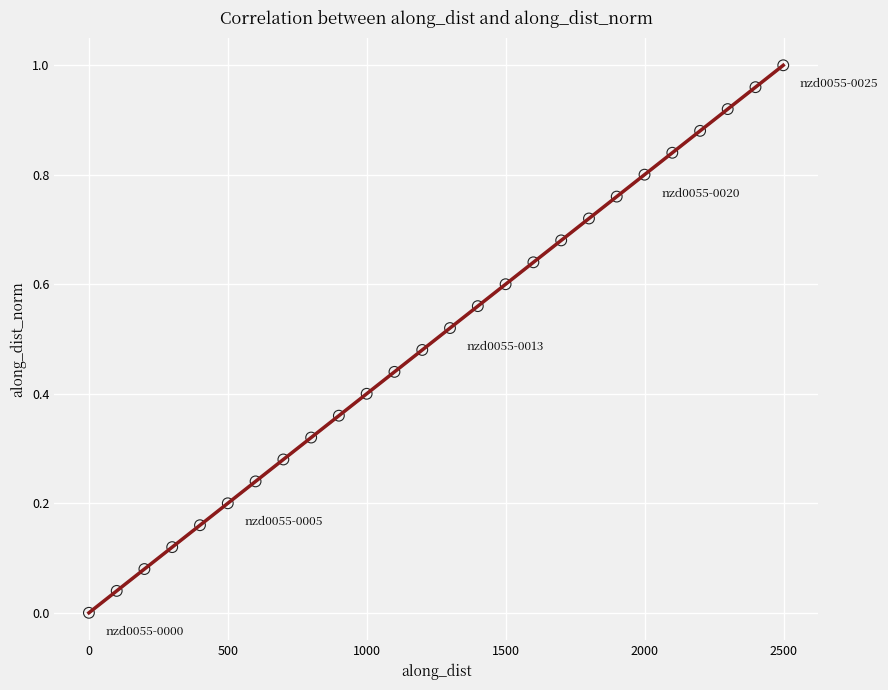

What is the range of X values (max minus min)?

2498.2